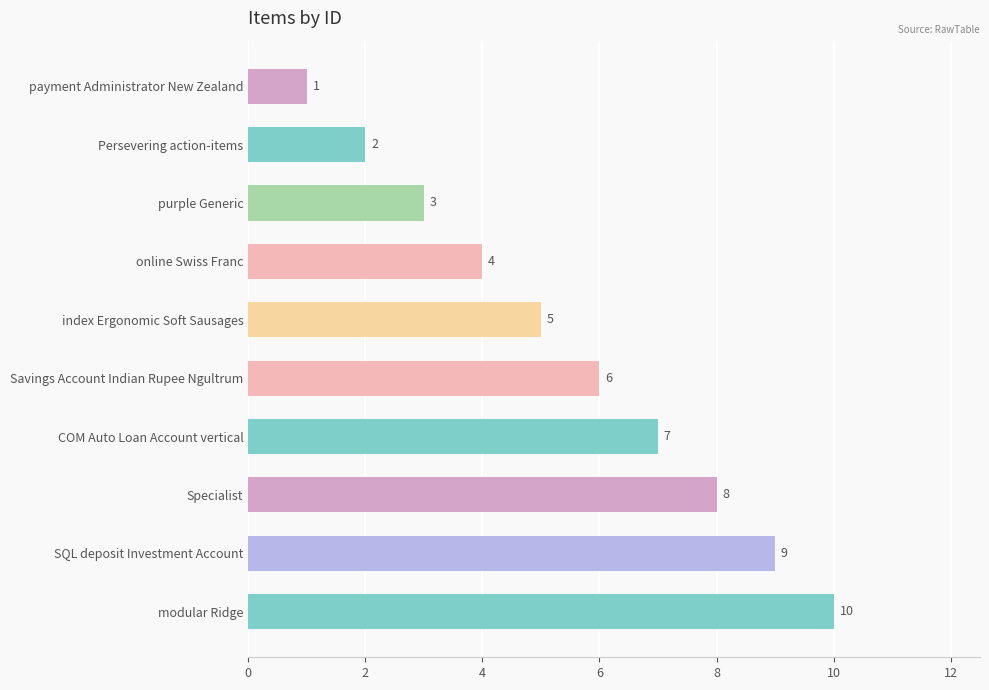

Rank the categories by value from lowest to highest.

payment Administrator New Zealand, Persevering action-items, purple Generic, online Swiss Franc, index Ergonomic Soft Sausages, Savings Account Indian Rupee Ngultrum, COM Auto Loan Account vertical, Specialist, SQL deposit Investment Account, modular Ridge